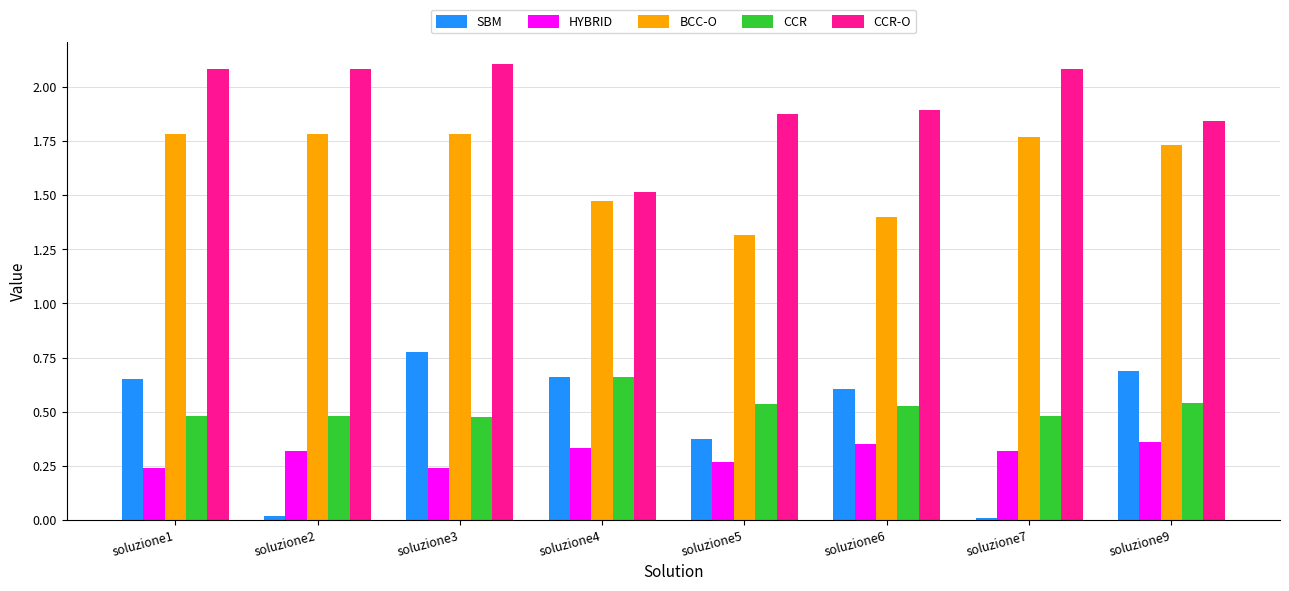

What are all the series names shown in the legend?

SBM, HYBRID, BCC-O, CCR, CCR-O